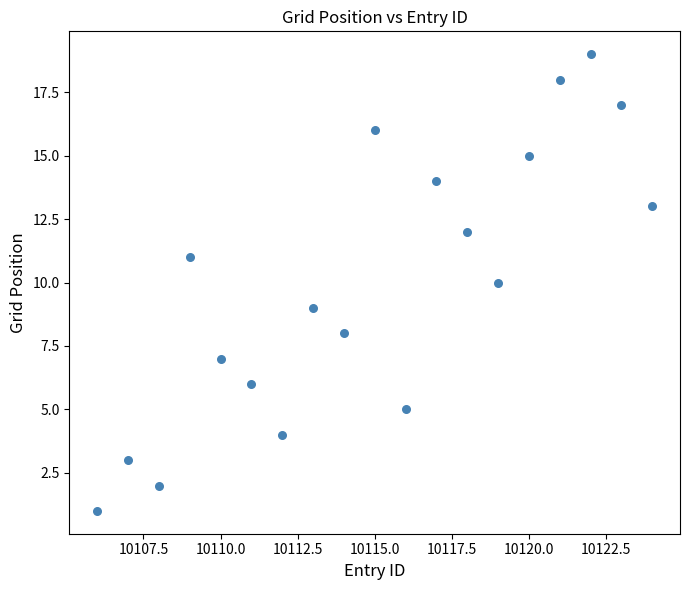

What is the range of Y values (max minus min)?

18